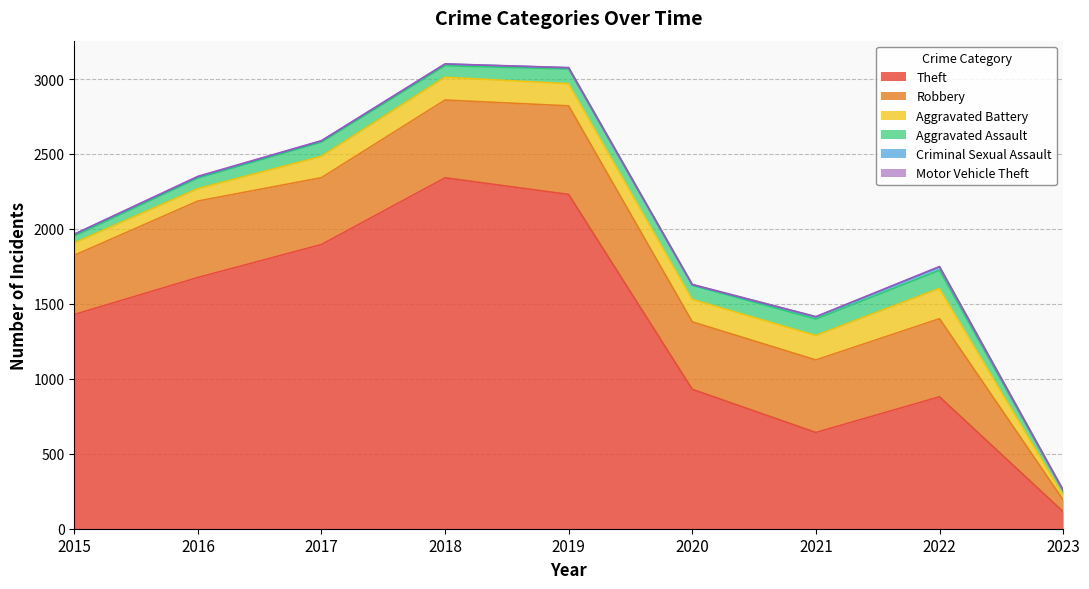

How many interior local valleys does the Criminal Sexual Assault series have?

1